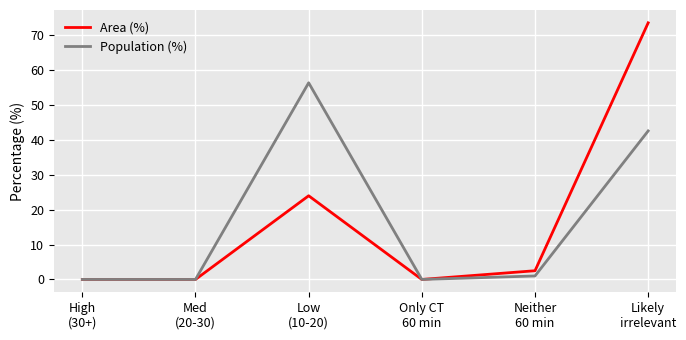

At which label does Population (%) reach its peak?

Low
(10-20)